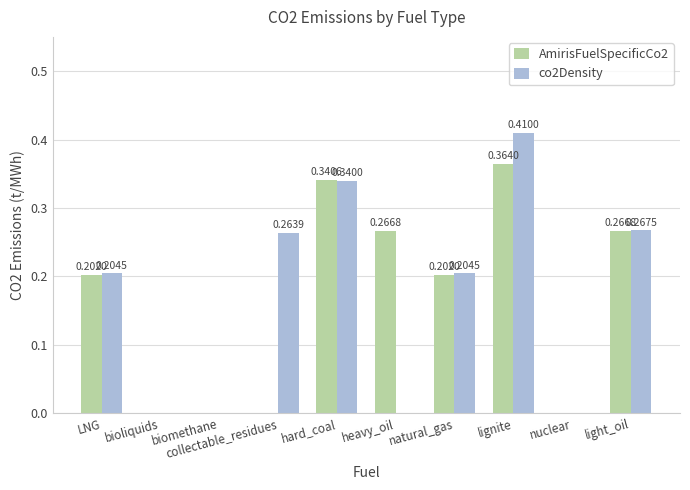

Which series has the widest spread of values?

co2Density